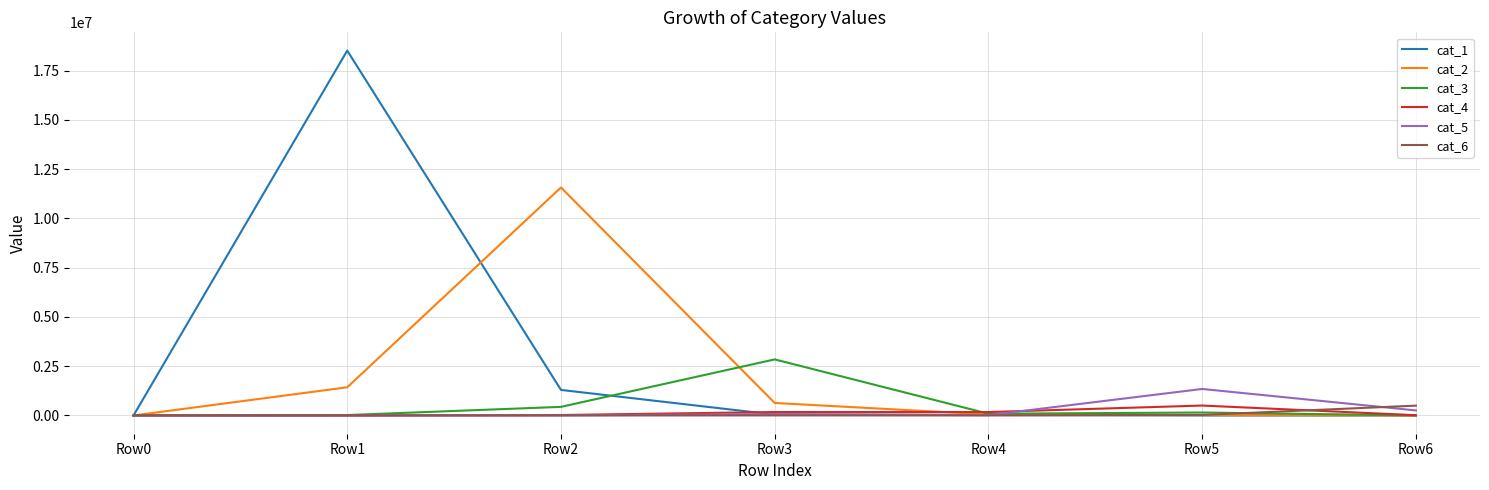

At which label is cat_5 closest to 673450?

Row6